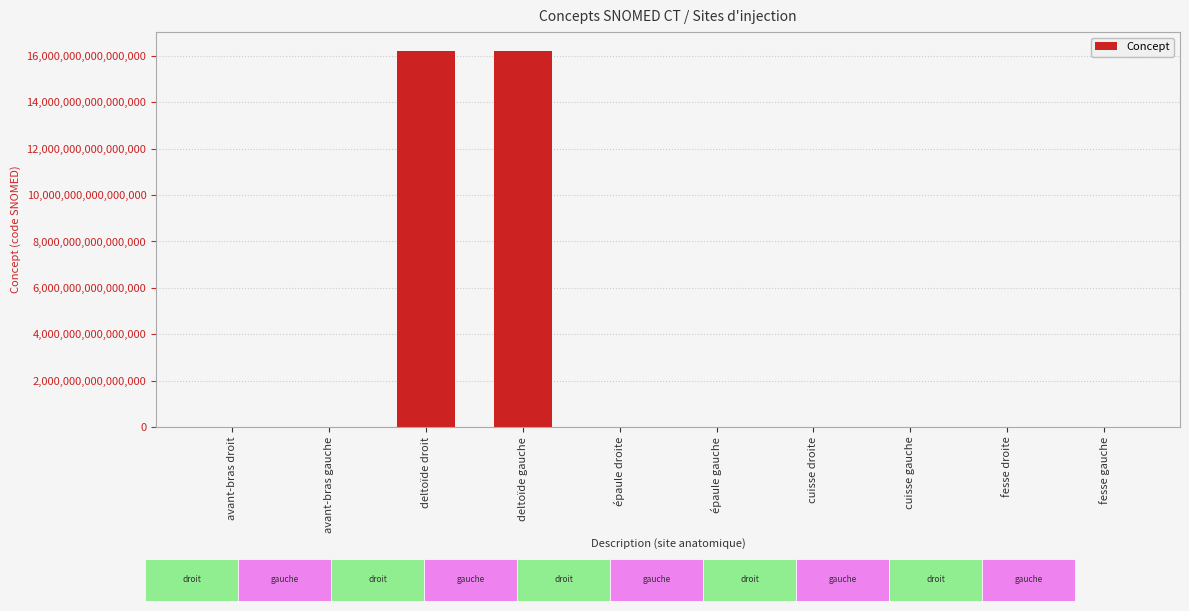

The chart shows a value of 16217701000119102 at deltoïde gauche. True or false?

True